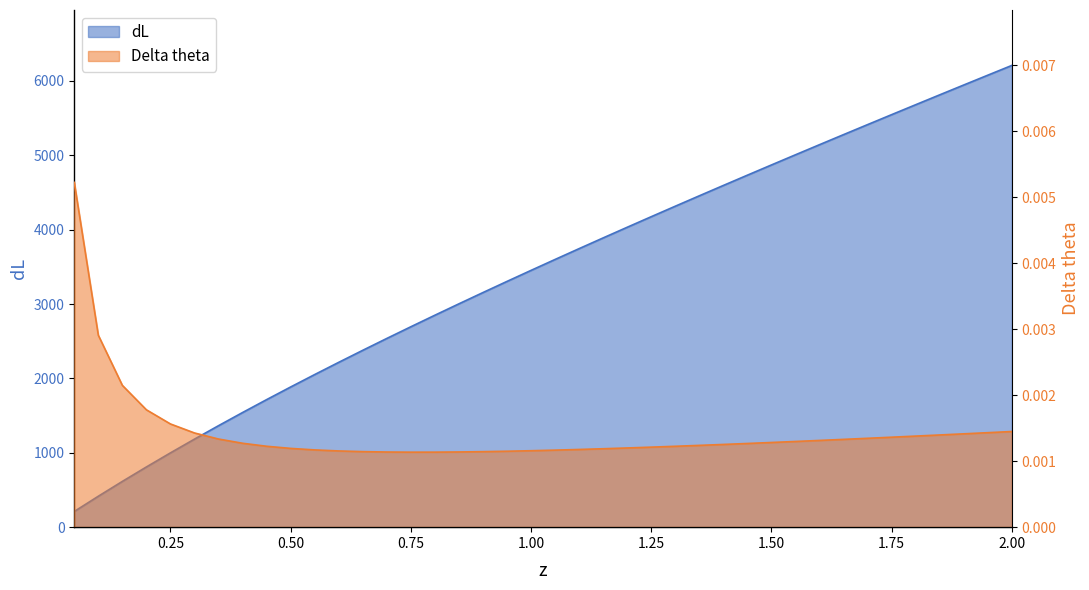

Reading left to right, extract all data points from this chart.

dL: 0.05=211.0	0.1=416.0	0.15=615.4	0.2=809.6	0.25=998.9	0.3=1183.8	0.35=1364.5	0.4=1541.4	0.45=1714.8	0.5=1884.9	0.55=2052.0	0.6=2216.3	0.65=2378.1	0.7=2537.5	0.75=2694.7	0.8=2849.8	0.85=3003.1	0.9=3154.6	0.95=3304.4	1.0=3452.7	1.05=3599.6	1.1=3745.1	1.15=3889.4	1.2=4032.5	1.25=4174.5	1.3=4315.5	1.35=4455.5	1.4=4594.6	1.45=4732.9	1.5=4870.3	1.55=5007.0	1.6=5142.9	1.65=5278.1	1.7=5412.8	1.75=5546.8	1.8=5680.2	1.85=5813.0	1.9=5945.4	1.95=6077.2	2.0=6208.6
Delta theta: 0.05=0.0	0.1=0.0	0.15=0.0	0.2=0.0	0.25=0.0	0.3=0.0	0.35=0.0	0.4=0.0	0.45=0.0	0.5=0.0	0.55=0.0	0.6=0.0	0.65=0.0	0.7=0.0	0.75=0.0	0.8=0.0	0.85=0.0	0.9=0.0	0.95=0.0	1.0=0.0	1.05=0.0	1.1=0.0	1.15=0.0	1.2=0.0	1.25=0.0	1.3=0.0	1.35=0.0	1.4=0.0	1.45=0.0	1.5=0.0	1.55=0.0	1.6=0.0	1.65=0.0	1.7=0.0	1.75=0.0	1.8=0.0	1.85=0.0	1.9=0.0	1.95=0.0	2.0=0.0